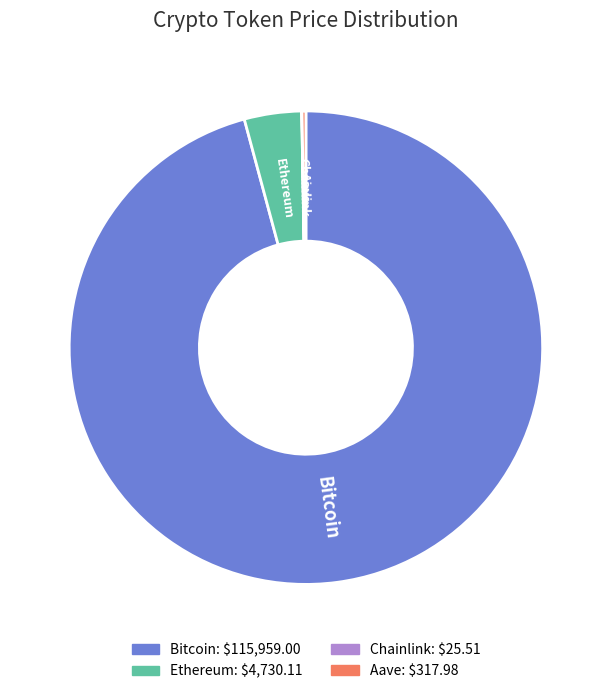

Which slice is the largest?

Bitcoin